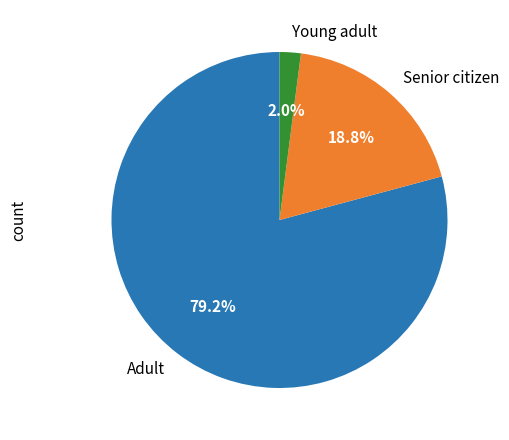

What portion of the pie excludes Young adult?

98.0%